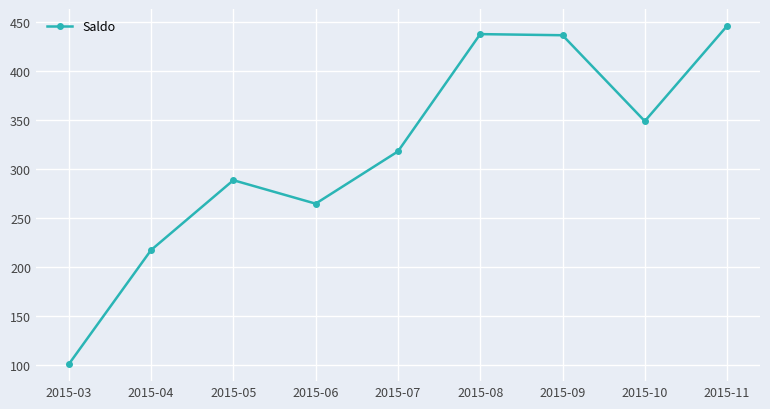

Approximately how many times larger is the value at 2015-04 compared to 2015-06?

0.8